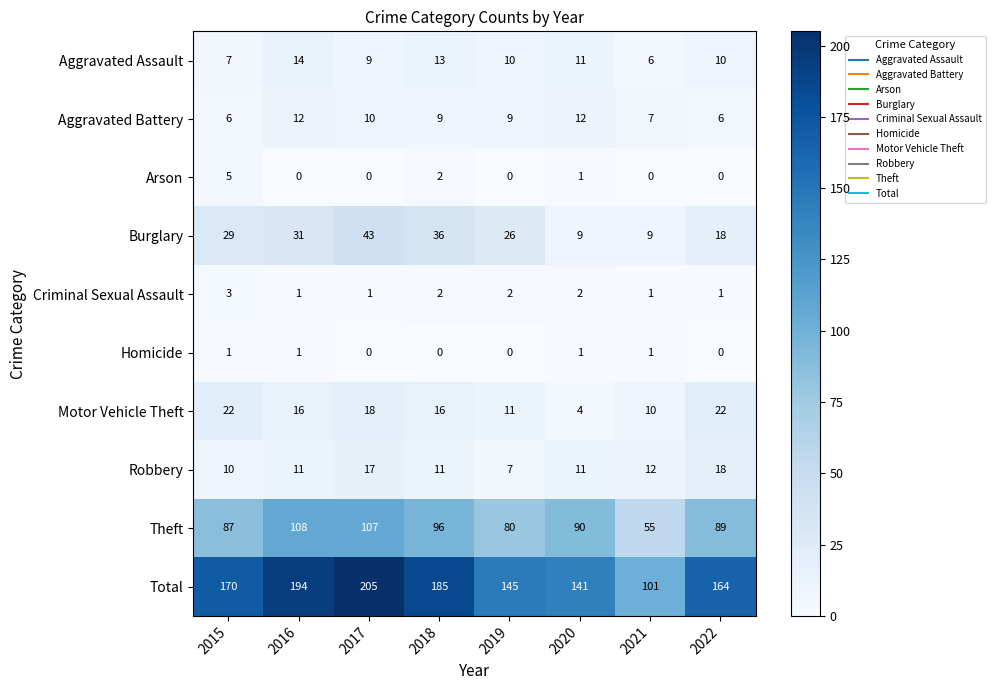

List the series in order of their peak value, lowest first.

Homicide, Criminal Sexual Assault, Arson, Aggravated Battery, Aggravated Assault, Robbery, Motor Vehicle Theft, Burglary, Theft, Total